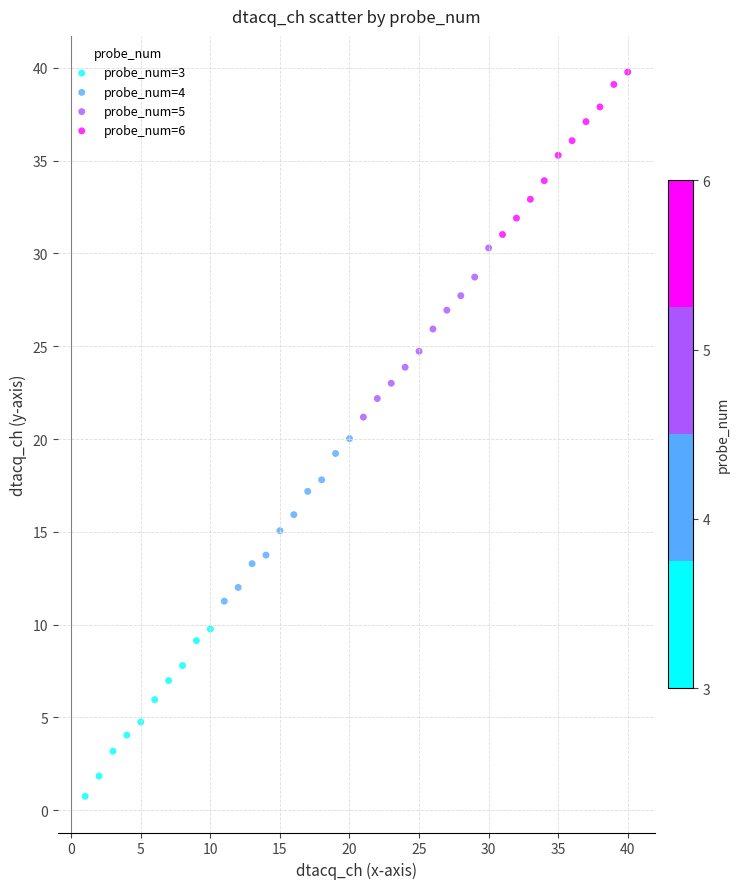

Which series contains the highest Y value?

probe_num=6